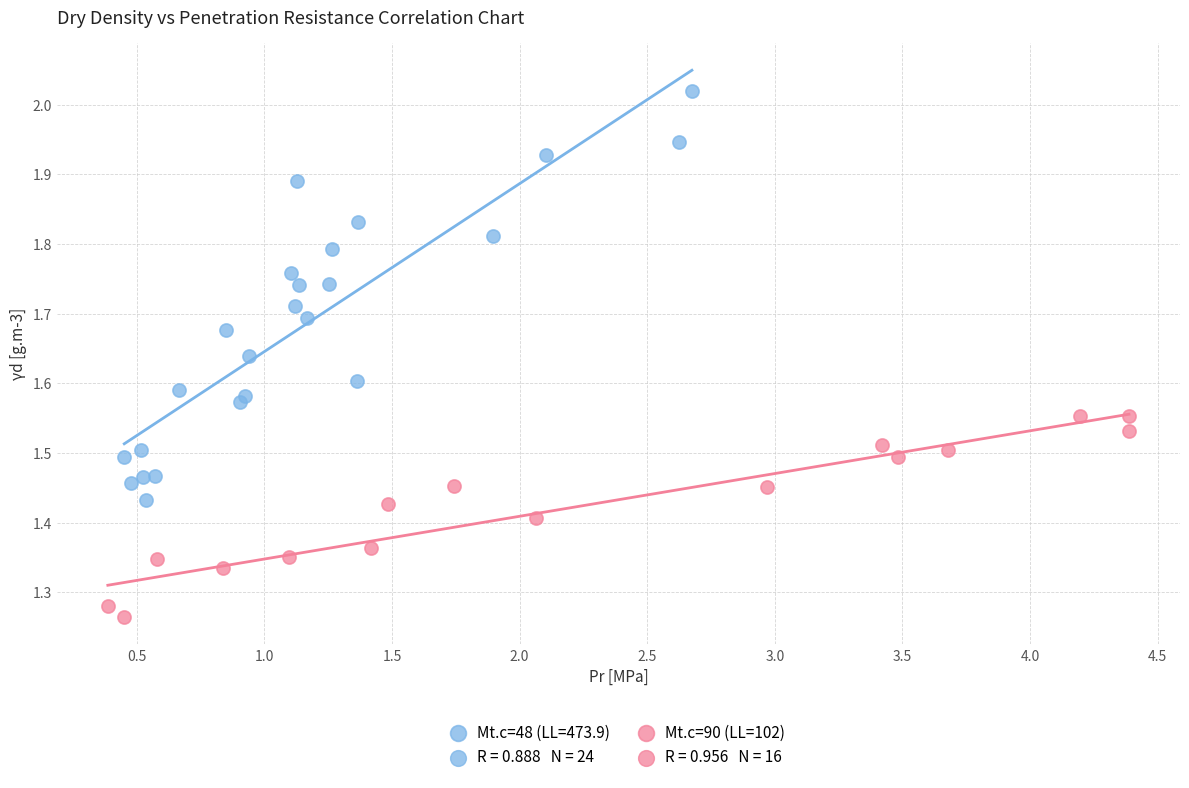

Which series reaches the minimum Y coordinate?

Mt.c=90 (LL=102)